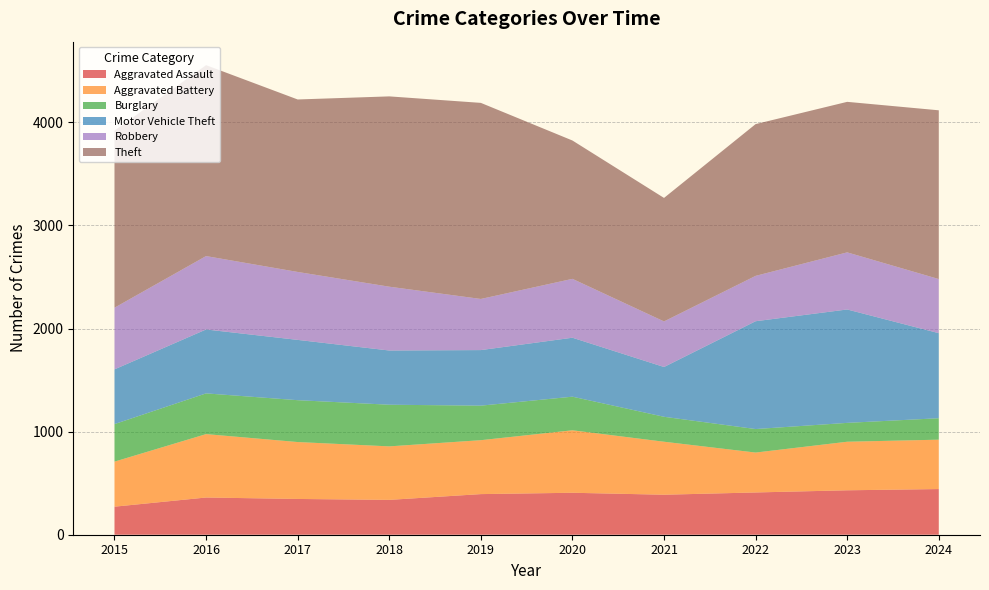

Reading left to right, extract all data points from this chart.

Aggravated Assault: 272	361	347	338	394	407	388	410	431	443
Aggravated Battery: 437	615	552	519	523	606	514	387	471	479
Burglary: 364	395	406	404	335	326	242	228	183	208
Motor Vehicle Theft: 531	620	585	526	539	572	483	1046	1100	825
Robbery: 598	712	659	619	496	571	442	440	554	525
Theft: 1718	1852	1673	1846	1902	1342	1198	1472	1460	1637